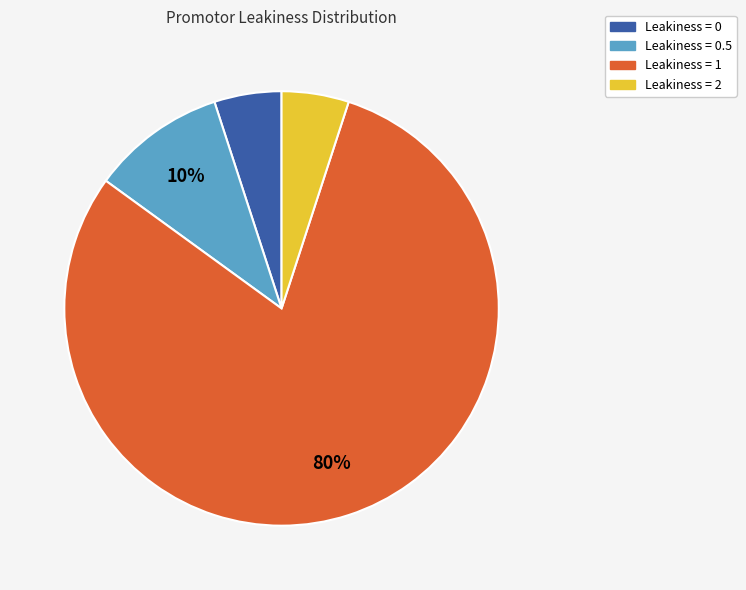

Does any single category account for the majority?

Yes